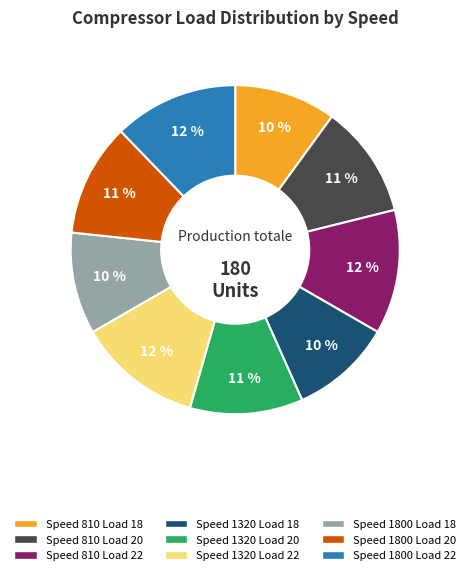

Is the sum of Speed 1320 Load 22 and Speed 1800 Load 20 greater than half?

No